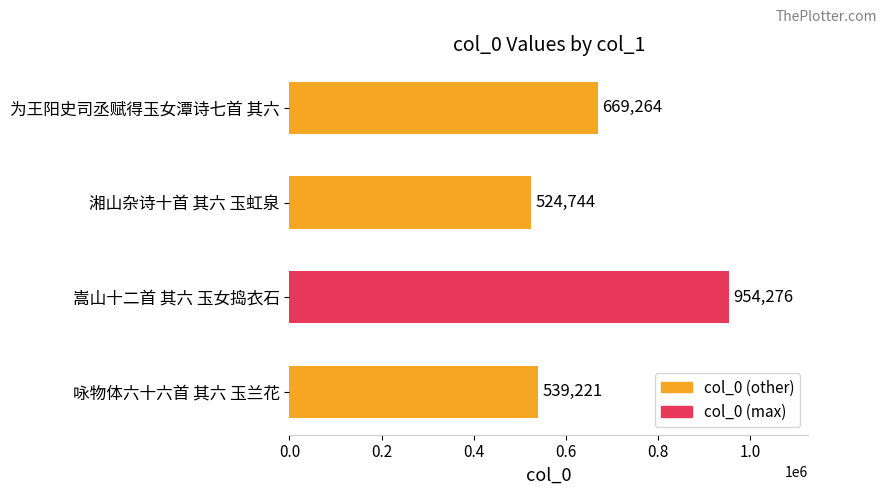

How many series are shown in this chart?

1